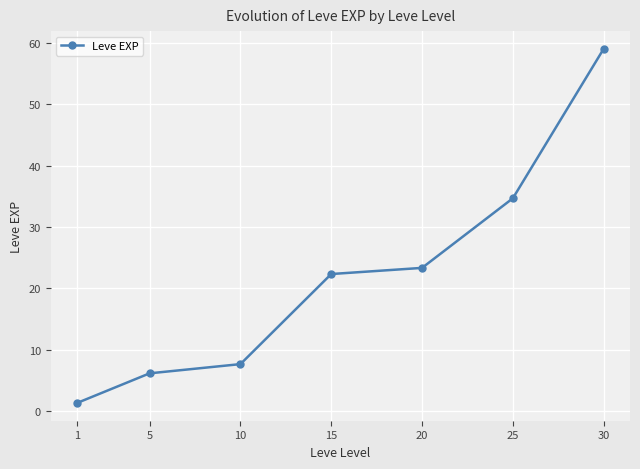

Where is the data nearest to the value 30?

25